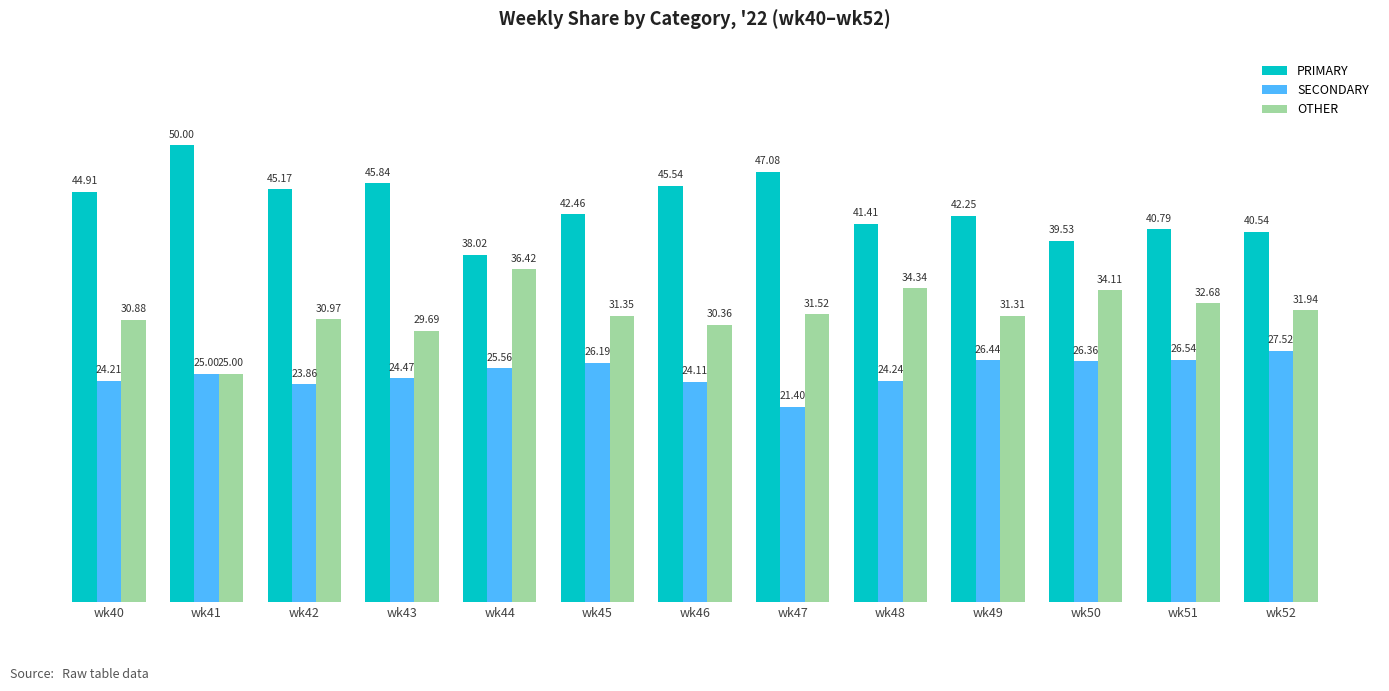

Which series changed the most between wk50 and wk51?

OTHER